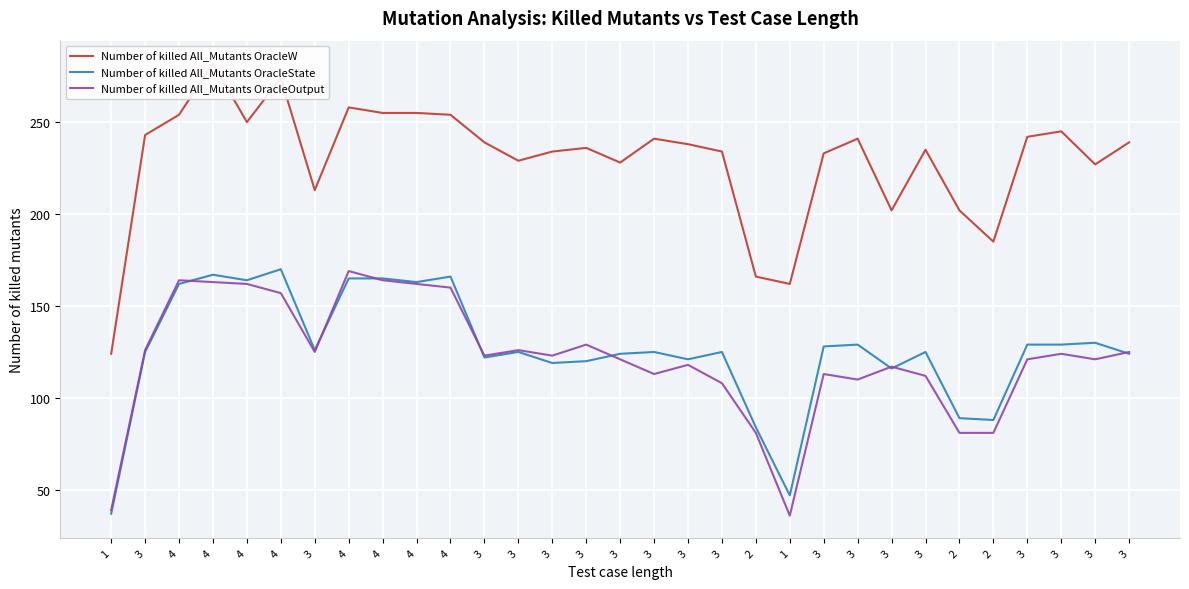

True or false: Number of killed All_Mutants OracleW and Number of killed All_Mutants OracleOutput cross at least once.

False